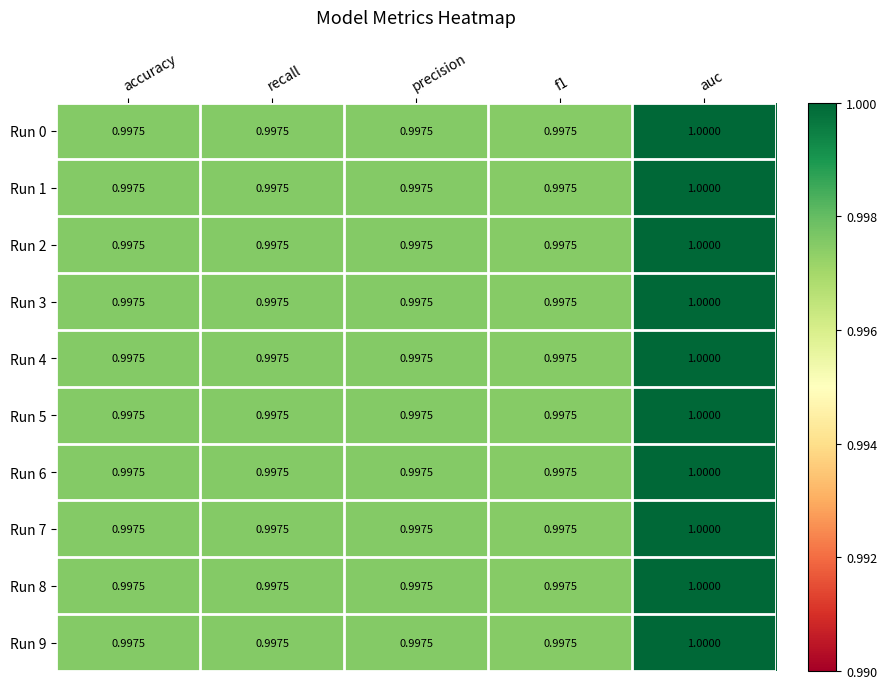

At which label does Run 4 reach its peak?

auc